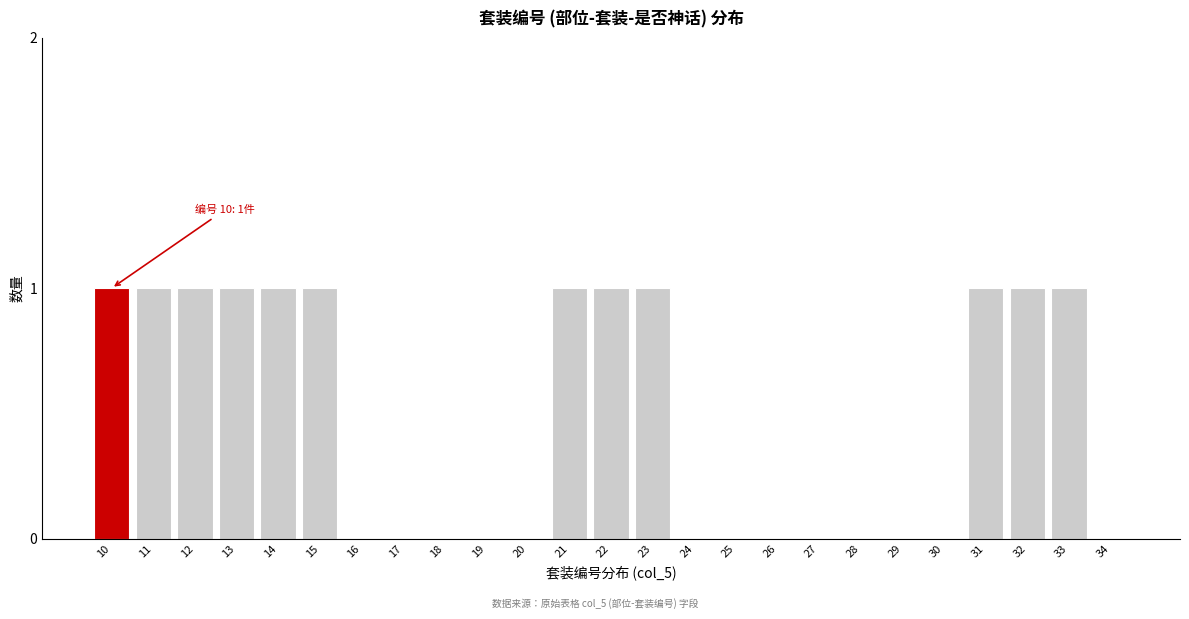

Reading right to left, list all the values displayed in this chart.

34=0	33=1	32=1	31=1	30=0	29=0	28=0	27=0	26=0	25=0	24=0	23=1	22=1	21=1	20=0	19=0	18=0	17=0	16=0	15=1	14=1	13=1	12=1	11=1	10=1